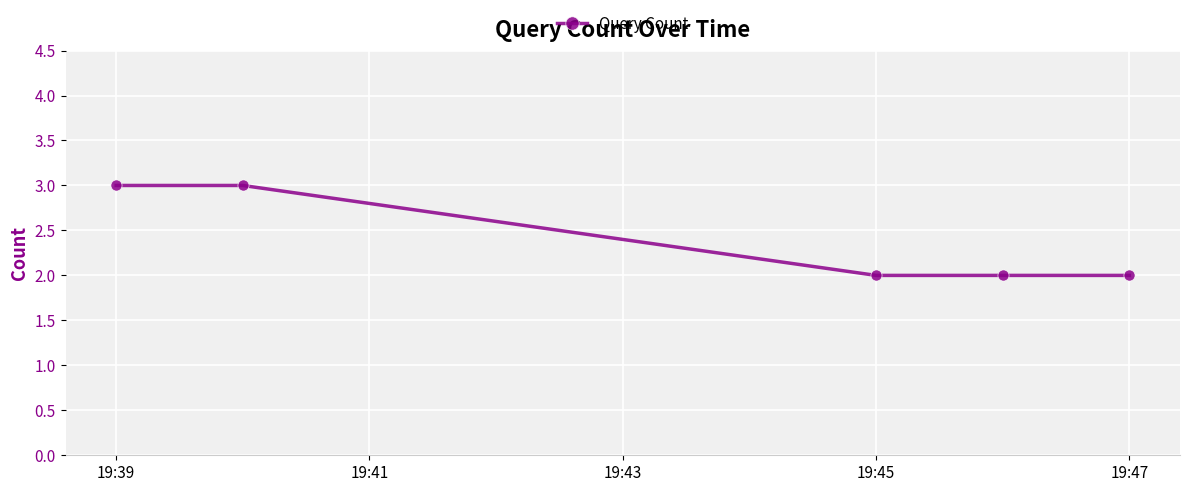

What is the sum of all values?

12